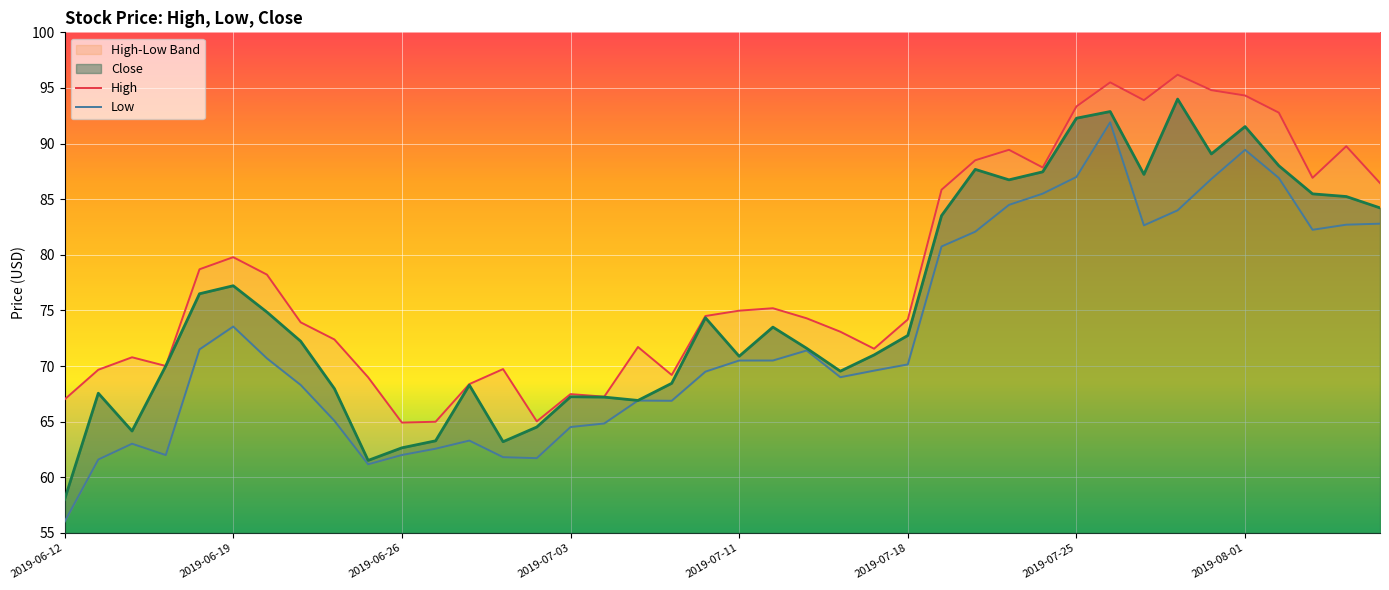

Which has a higher value, 2019-06-13 or 2019-07-18?

2019-07-18